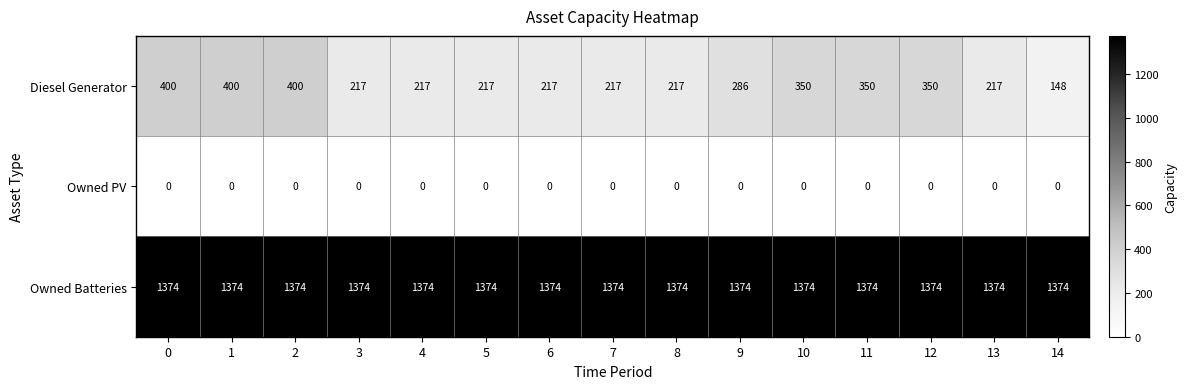

What is the total value across all series at 13?

1591